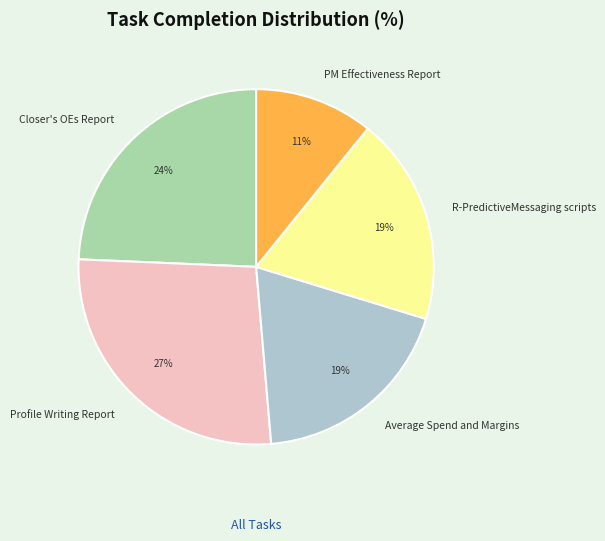

Is it true that Profile Writing Report is 36% of the pie?

False